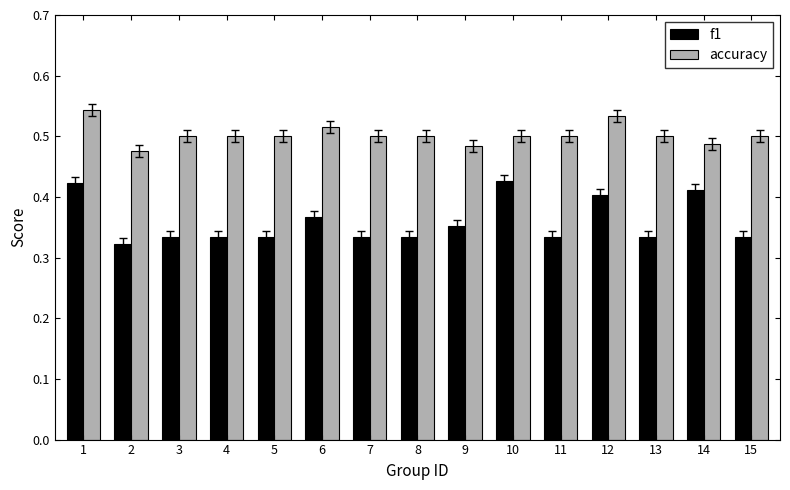

The value of accuracy at 6 is 0.7. True or false?

False